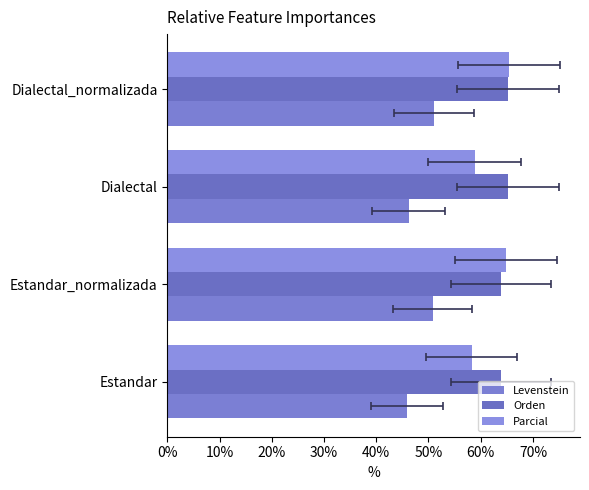

Rank the series by their average value, from lowest to highest.

Levenstein, Parcial, Orden